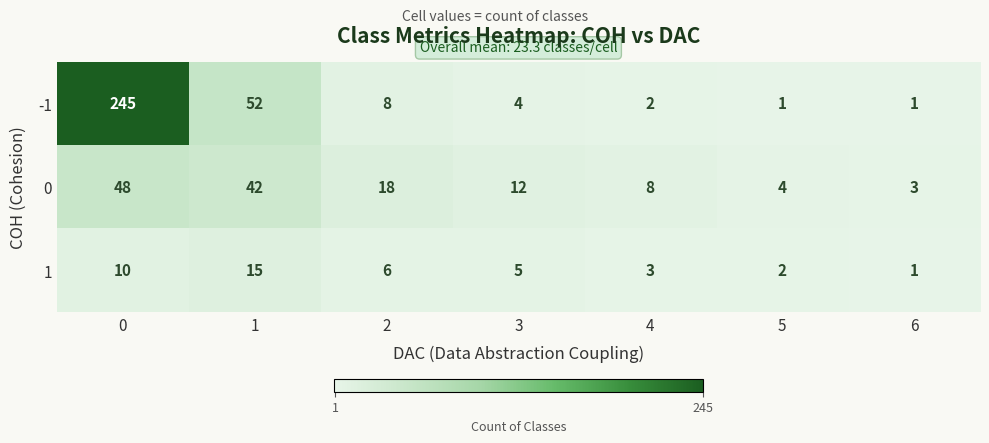

List the series in order of their peak value, lowest first.

1, 0, -1